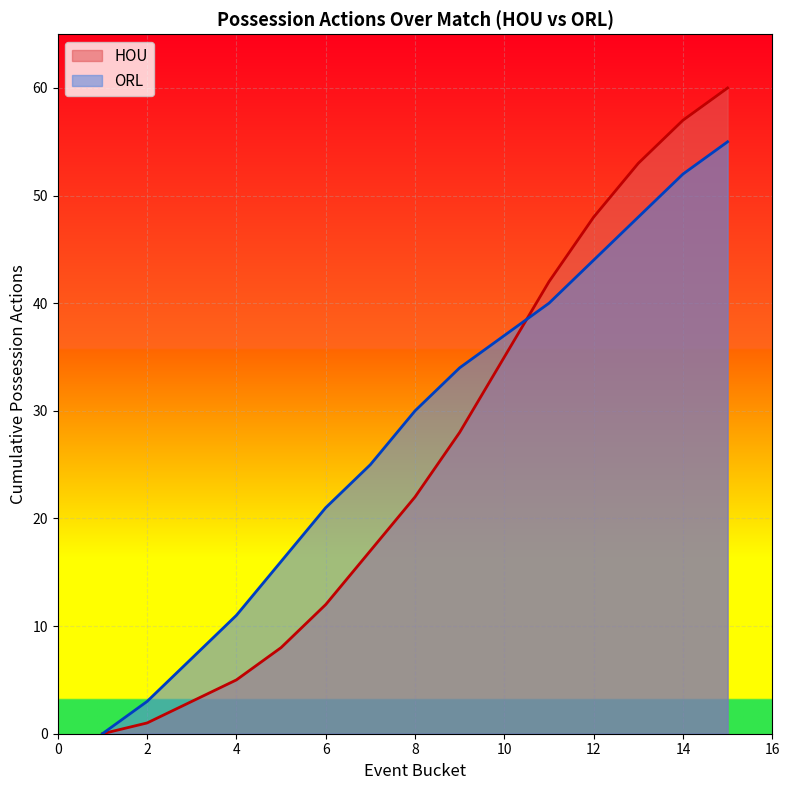

Where do ORL and HOU first cross each other?

10 and 11